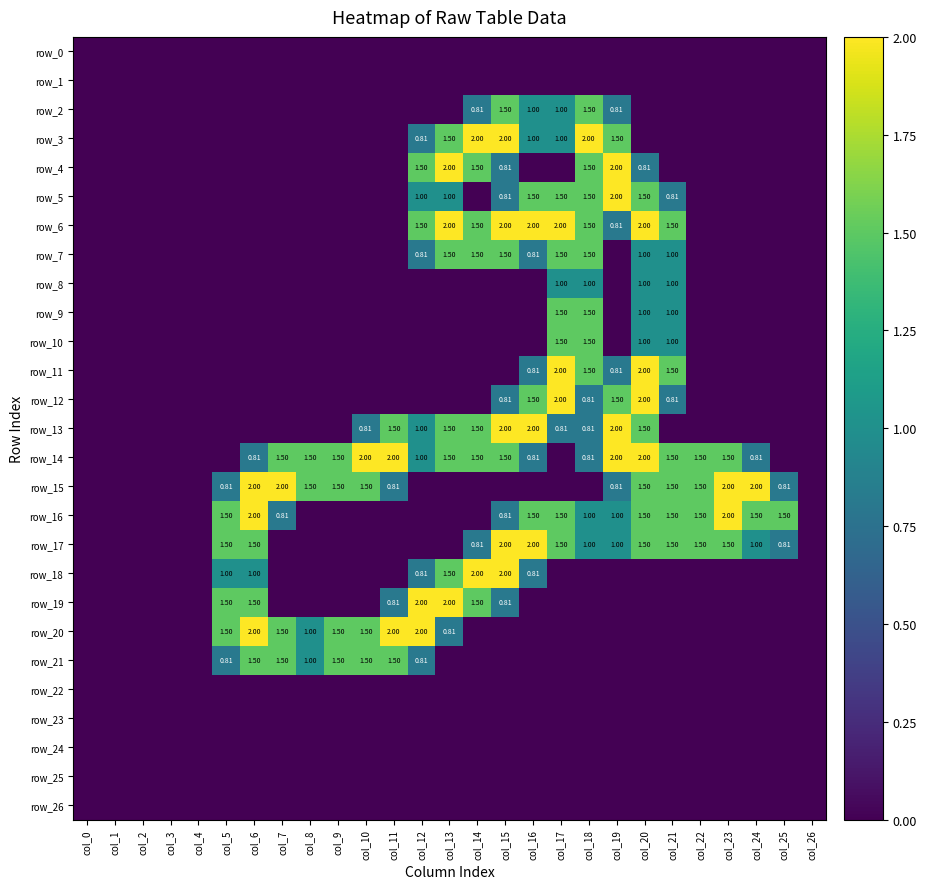

Is the value of row_24 at col_4 greater than the value of row_14 at col_5?

No